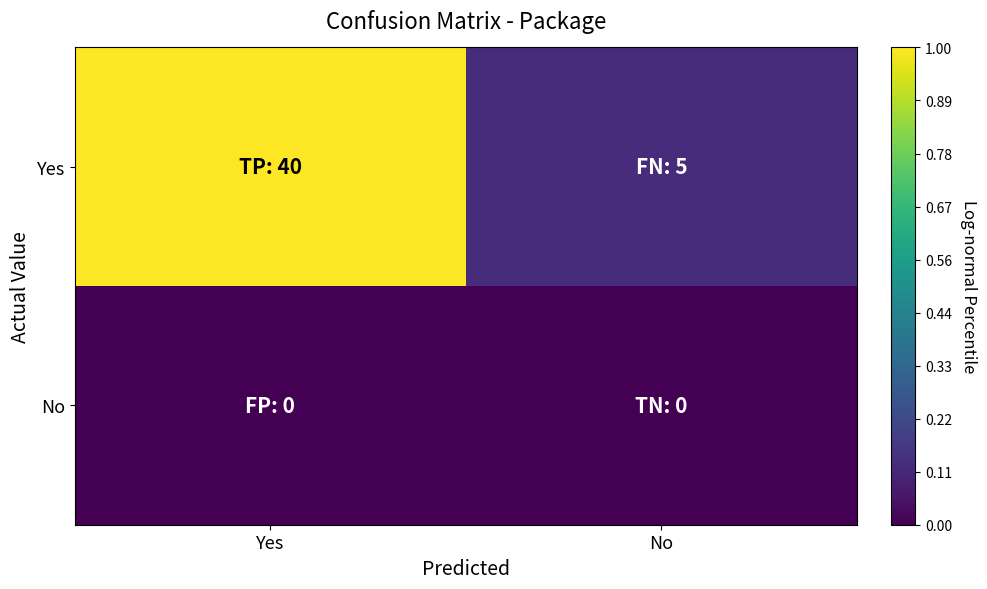

What is the difference between the highest and lowest values at No?

5